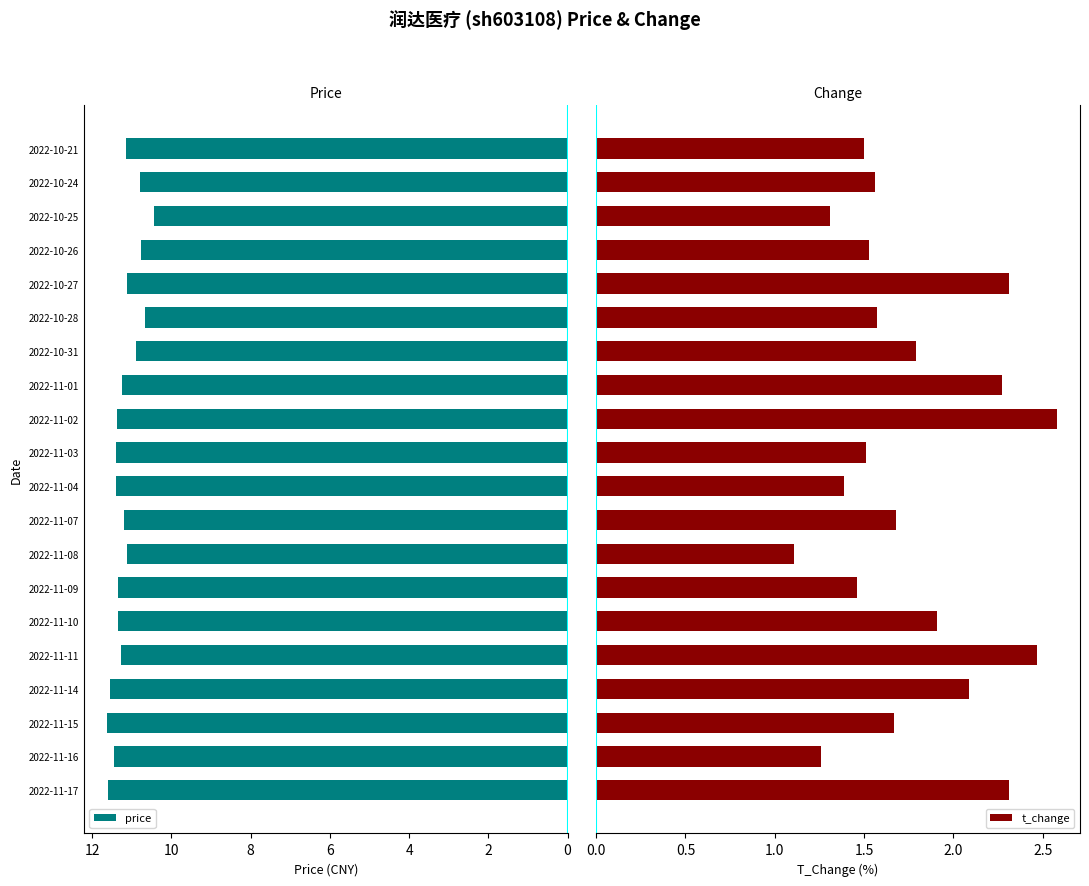

Is it true that price equals 11.3 at 2022-11-09?

True